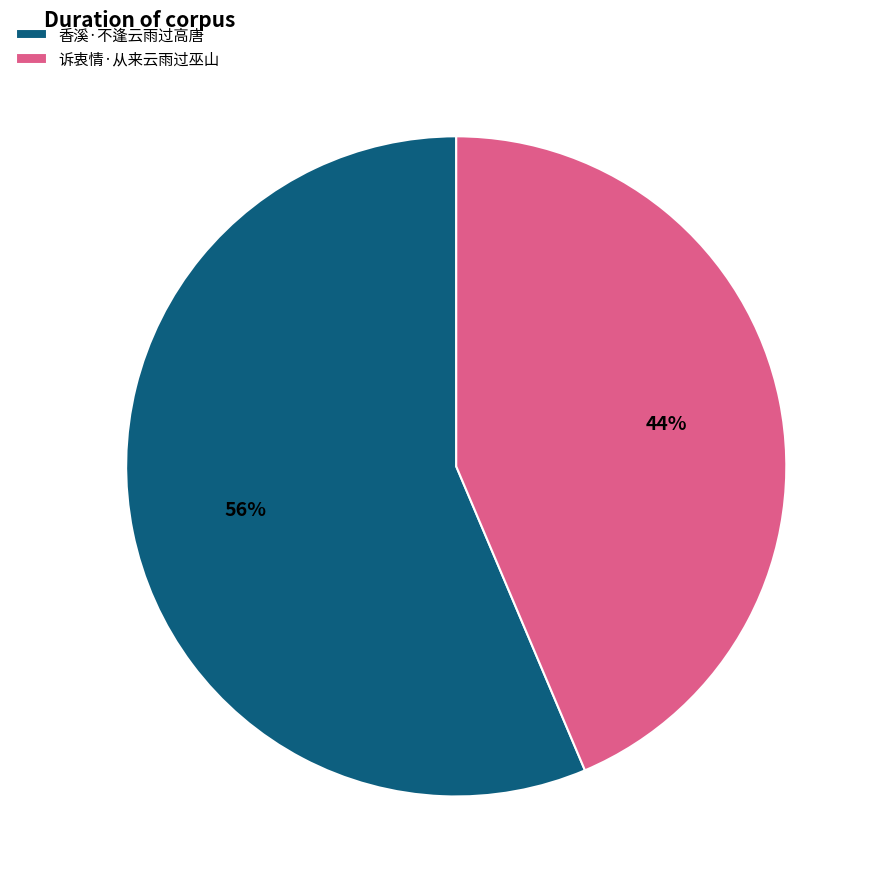

Do 诉衷情·从来云雨过巫山 and 香溪·不逢云雨过高唐 together represent more than half of the pie?

Yes